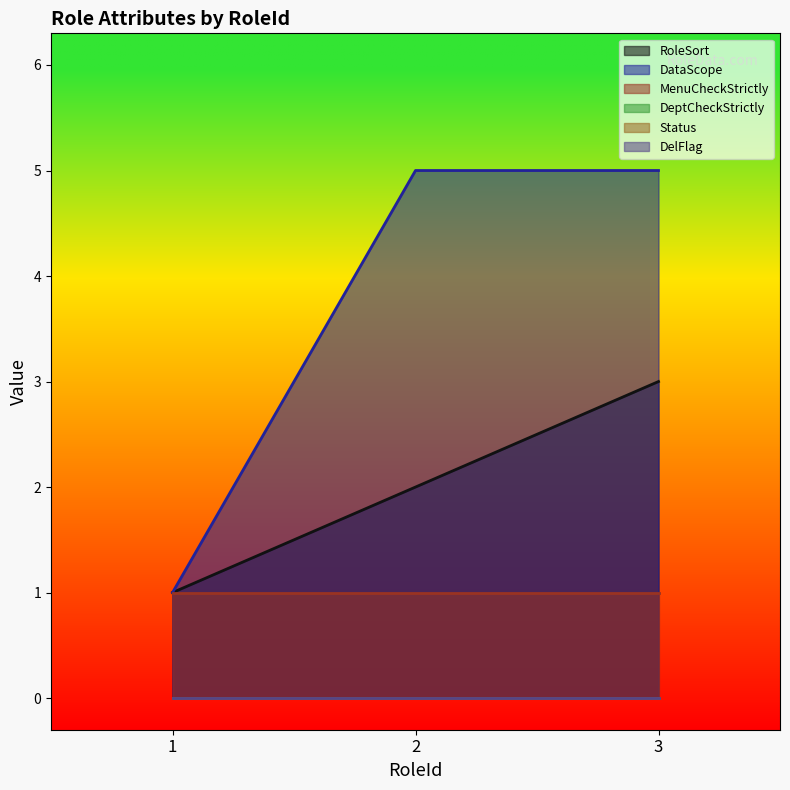

Reading left to right, list all the values displayed in this chart.

RoleSort: 1	2	3
DataScope: 1	5	5
MenuCheckStrictly: 1	1	1
DeptCheckStrictly: 0	0	0
Status: 0	0	0
DelFlag: 0	0	0